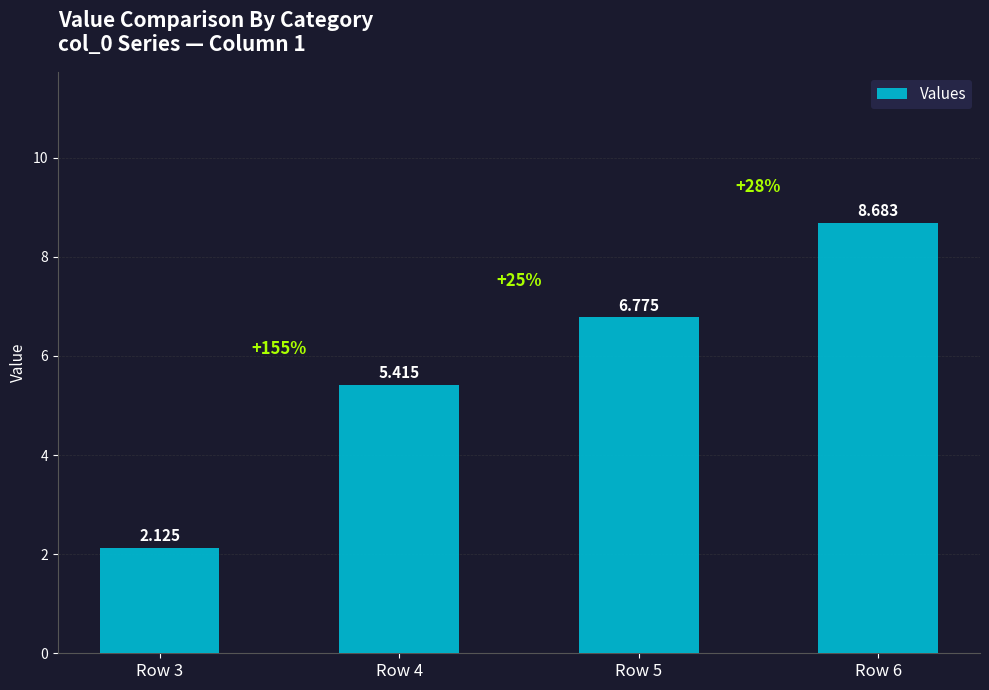

Does the chart contain any negative values?

No